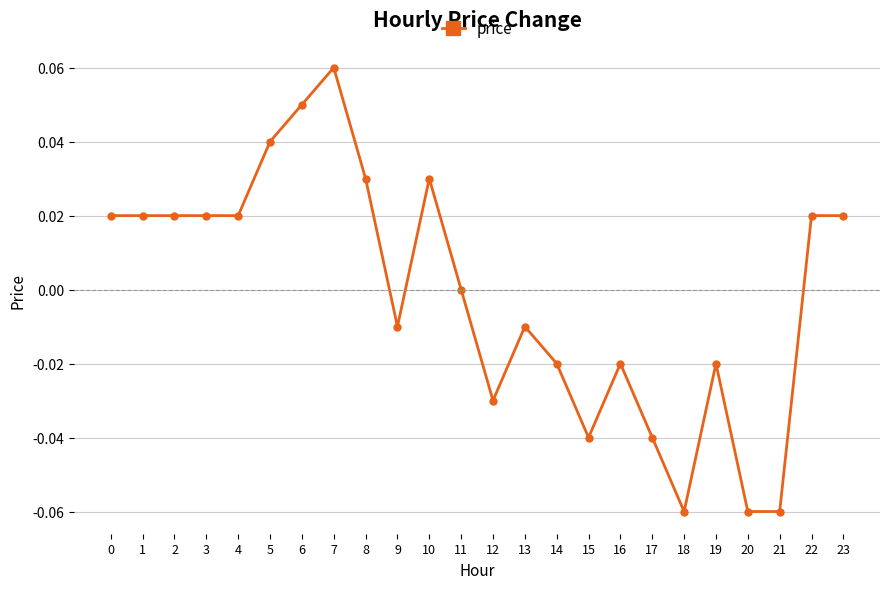

True or false: there are more than 2 points higher than both neighbors.

True